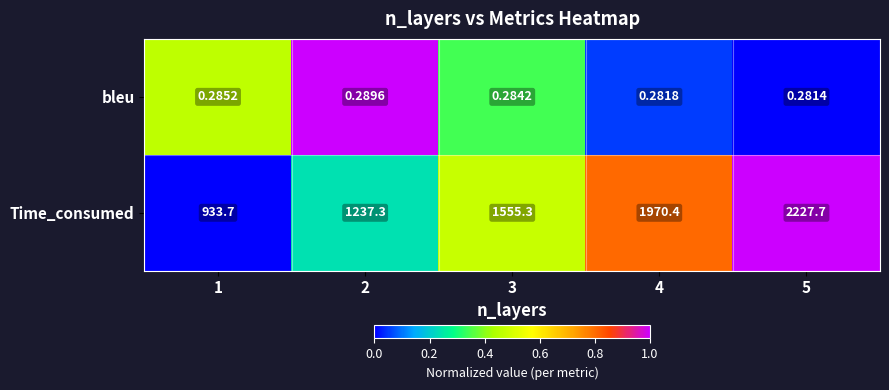

List the series in order of their overall mean, highest first.

Time_consumed, bleu